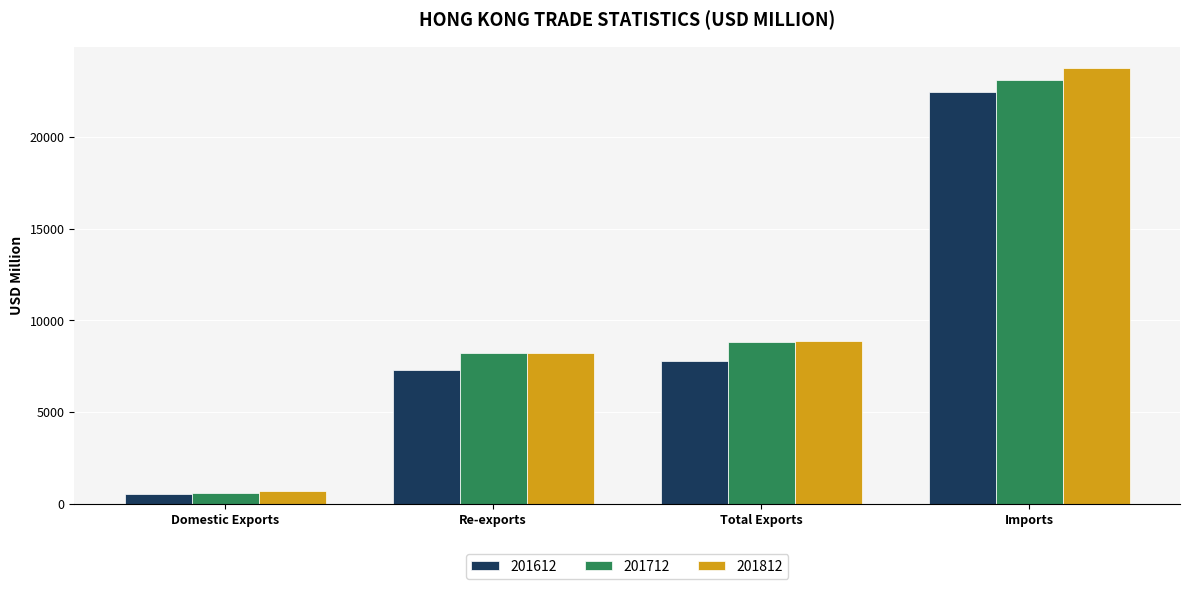

List the series in order of their peak value, lowest first.

201612, 201712, 201812